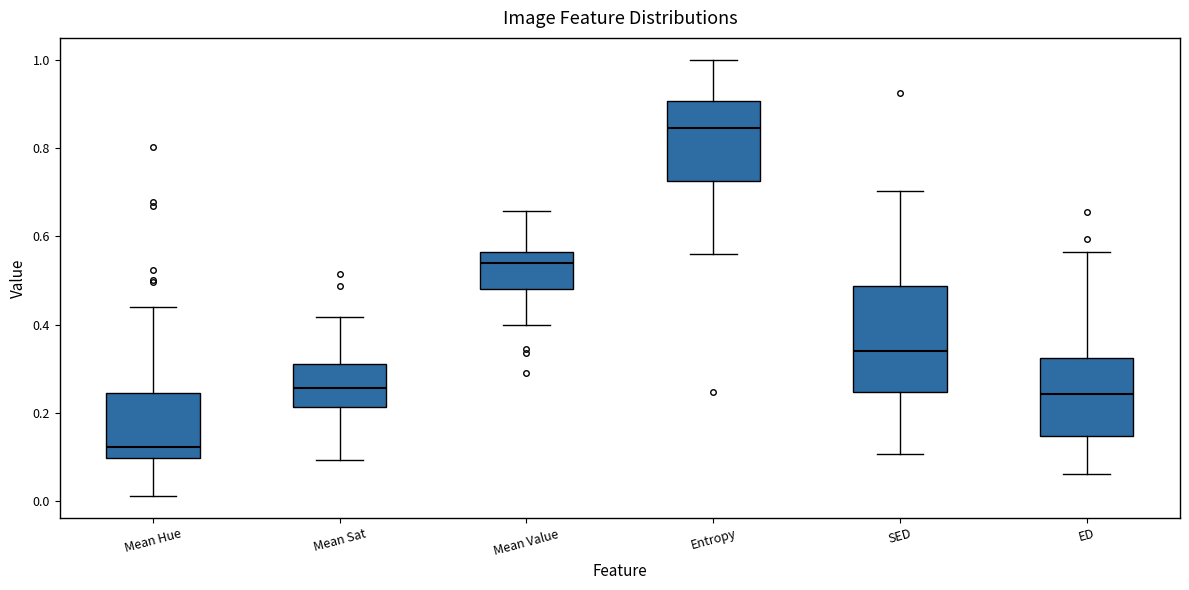

Comparing the boxes themselves (not the whiskers), which one is the tallest?

SED